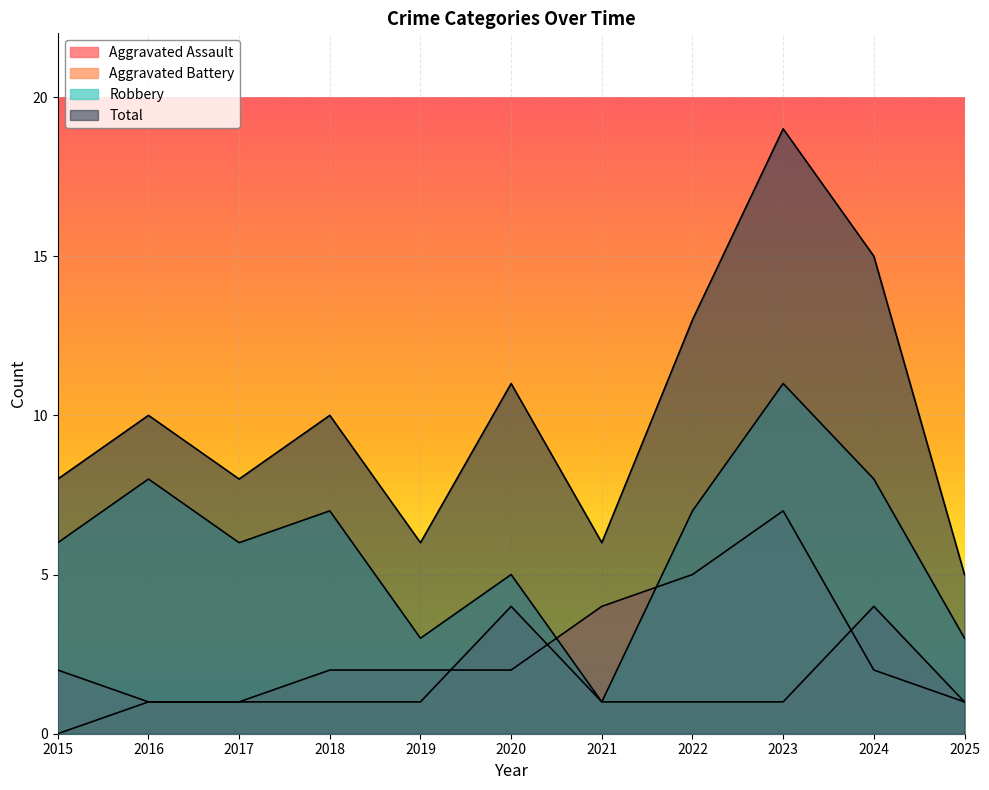

What is the spread (max minus min) of values at 2019?

5